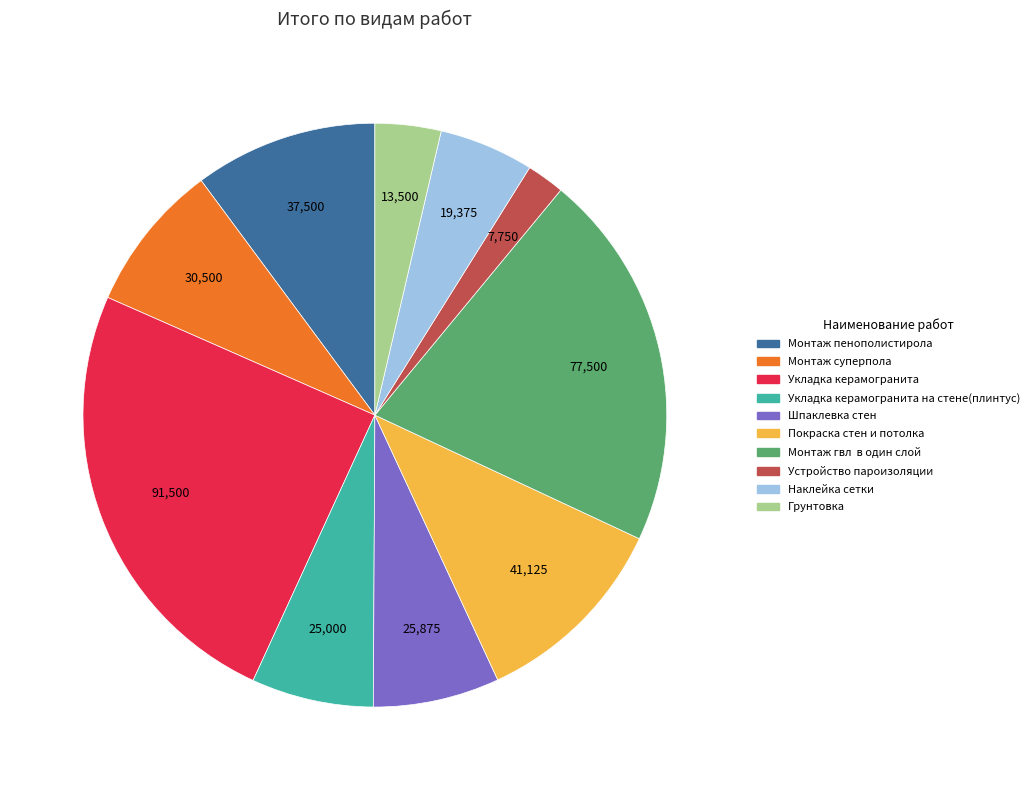

Does any single category account for the majority?

No